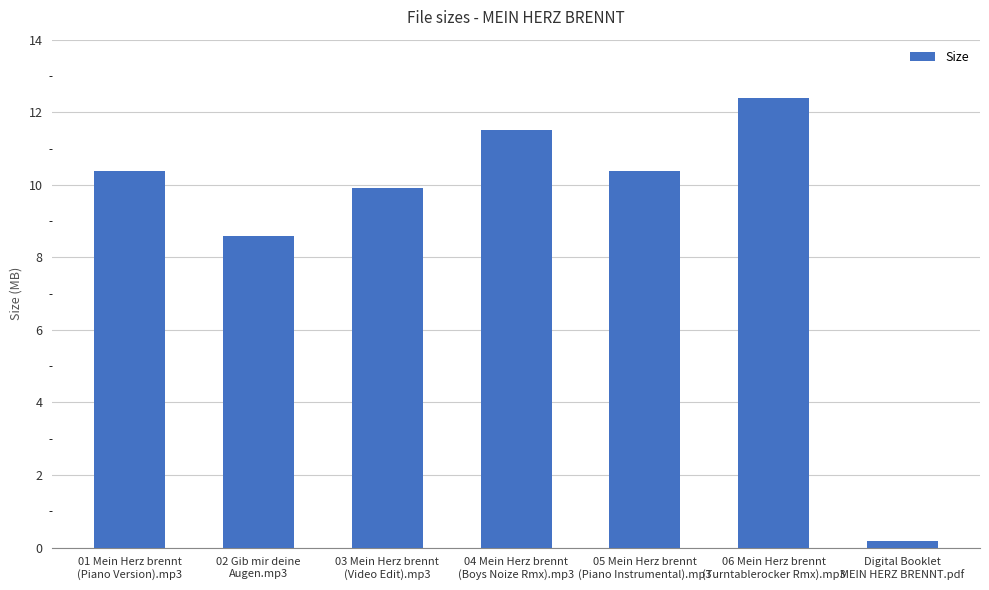

Reading left to right, what are all the values shown in this chart?

01 Mein Herz brennt
(Piano Version).mp3=10.4	02 Gib mir deine
Augen.mp3=8.6	03 Mein Herz brennt
(Video Edit).mp3=9.9	04 Mein Herz brennt
(Boys Noize Rmx).mp3=11.5	05 Mein Herz brennt
(Piano Instrumental).mp3=10.4	06 Mein Herz brennt
(Turntablerocker Rmx).mp3=12.4	Digital Booklet
MEIN HERZ BRENNT.pdf=0.2